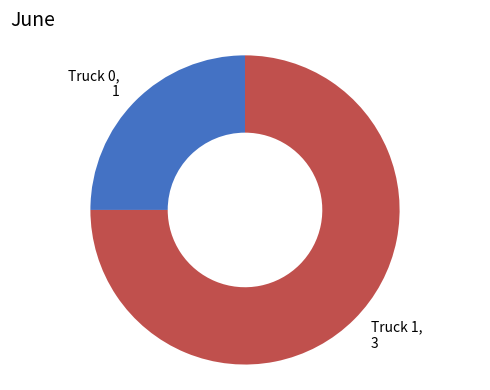

Which has a higher value, Truck 1 or Truck 0?

Truck 1